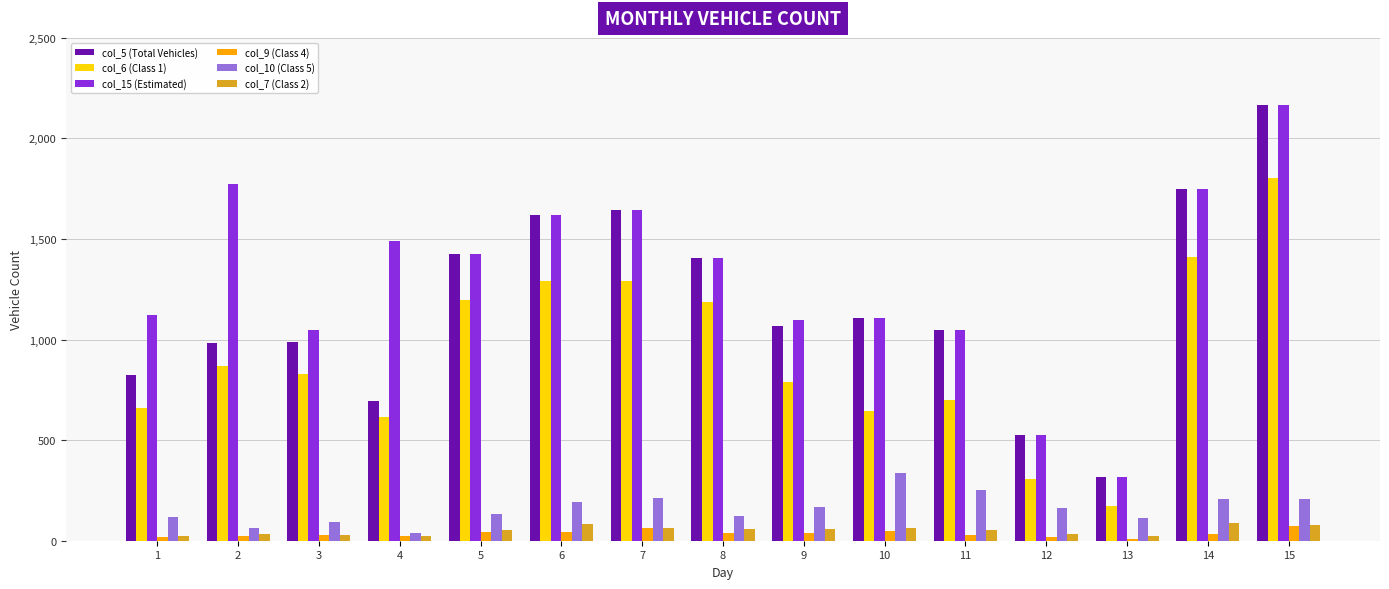

Read the col_15 (Estimated) value at 5, to the nearest 100.

1400